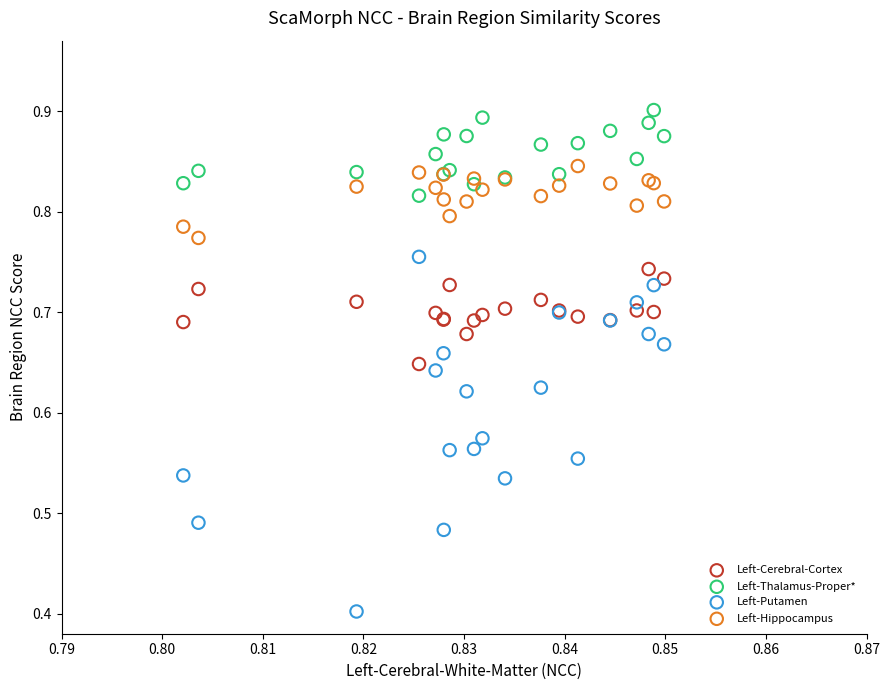

Which series reaches the maximum Y coordinate?

Left-Thalamus-Proper*